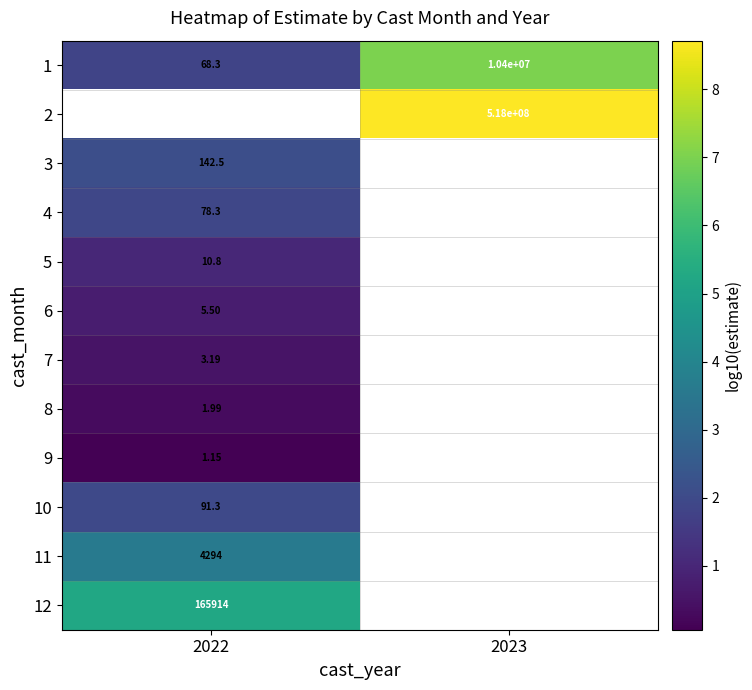

Is the value of 7 at 2022 greater than the value of 6 at 2022?

No